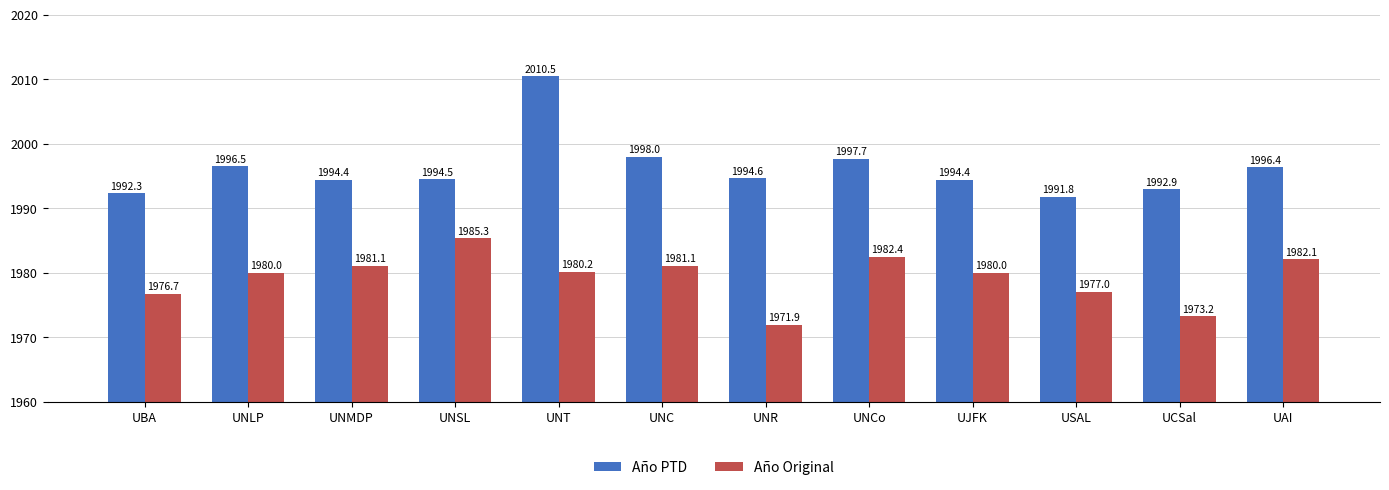

Which series has the largest range (max minus min)?

Año PTD